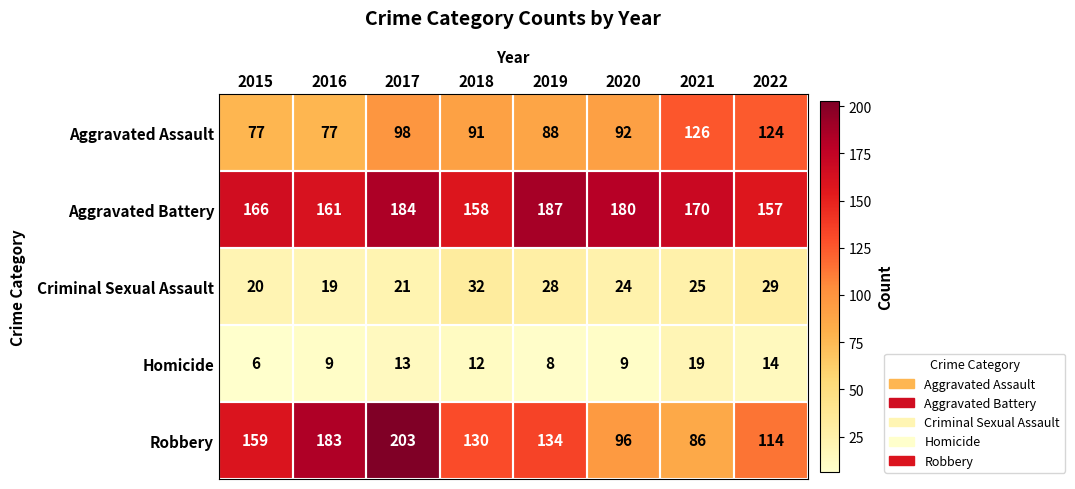

Where does the Aggravated Battery series first go above 170?

2017